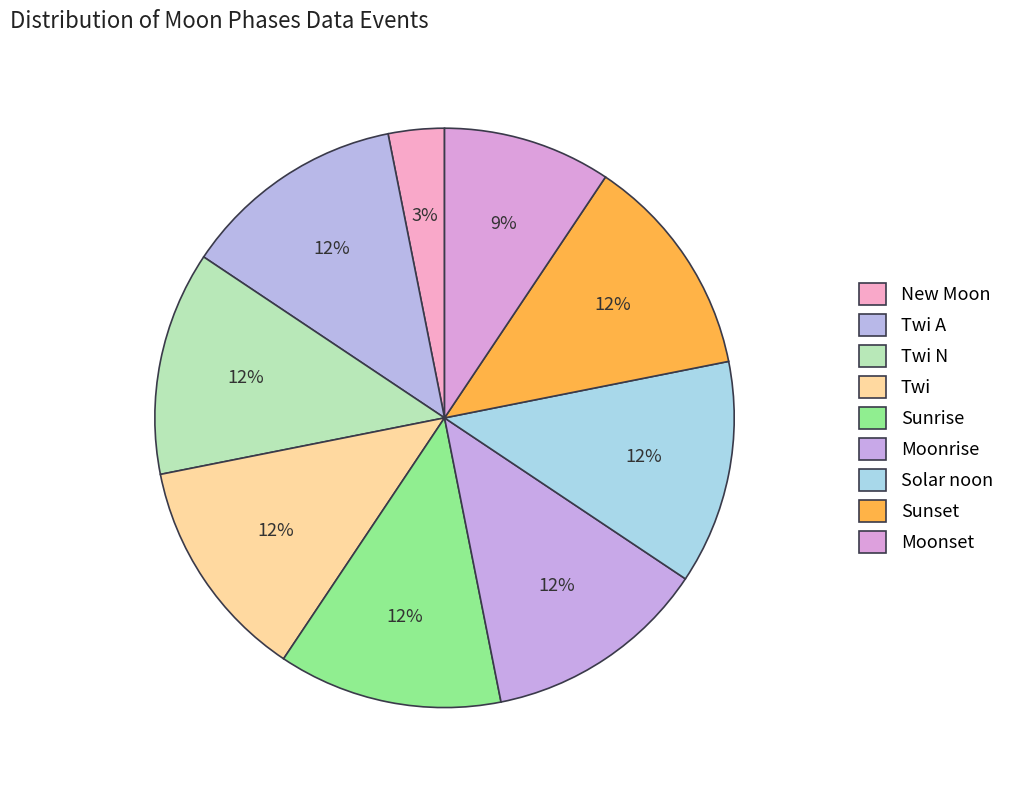

How many segments does this pie chart have?

9